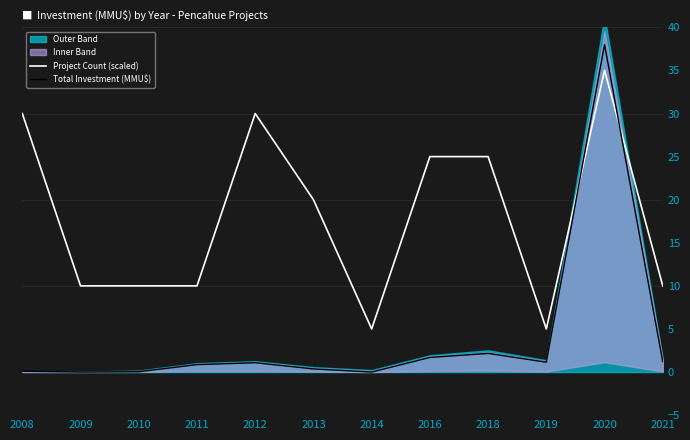

In Total Investment (MMU$), how many points are higher than both neighbors (excluding endpoints)?

3